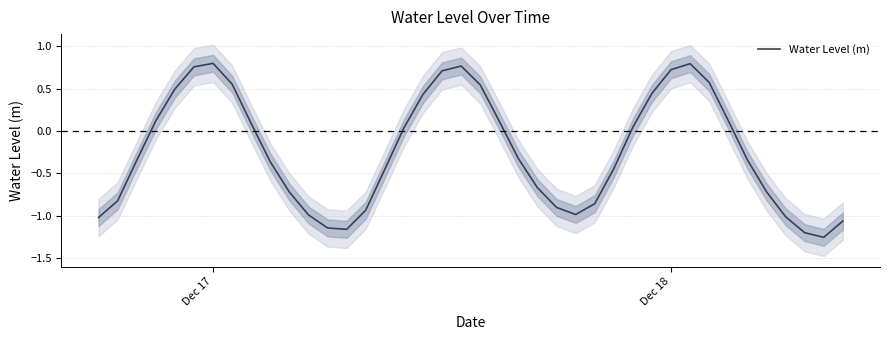

Is it true that Water Level (m) equals 0.5 at Dec 18?

False